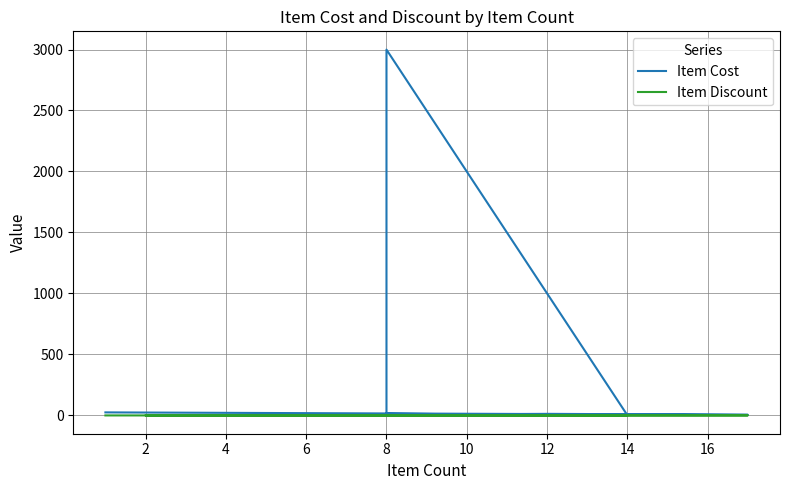

Which series has the largest range (max minus min)?

Item Cost